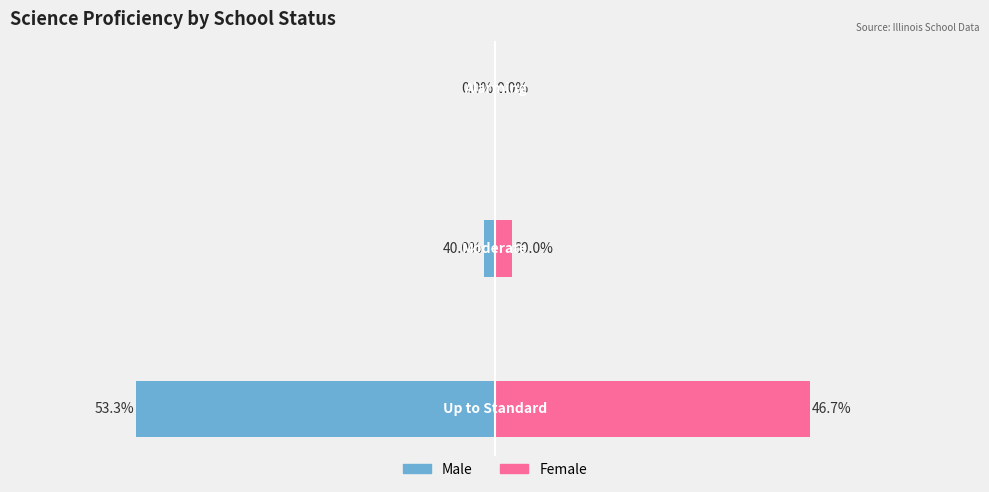

Count the number of data series in this chart.

2